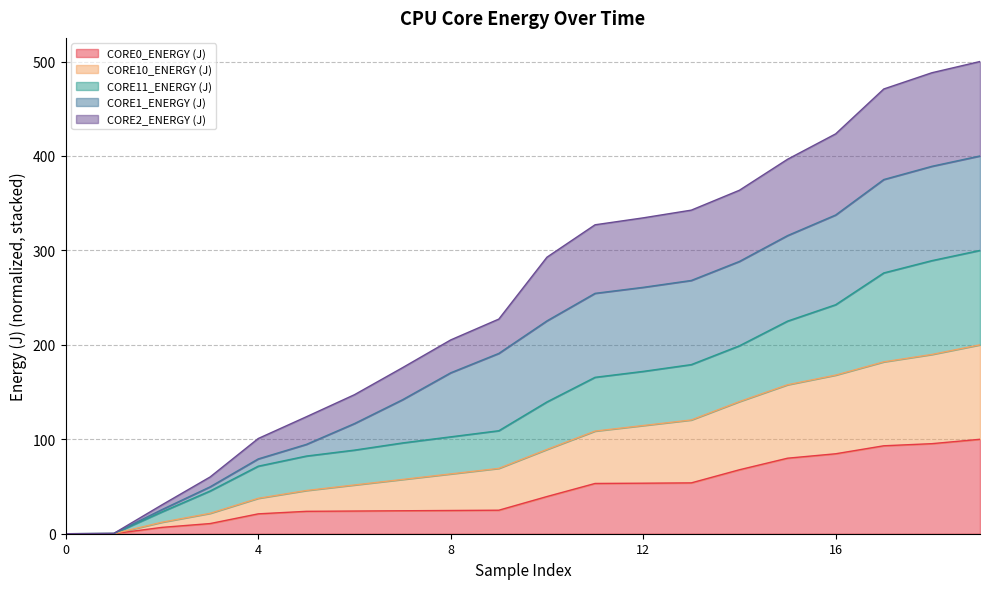

True or false: CORE0_ENERGY (J) has a value of 0.0 at 0.

True